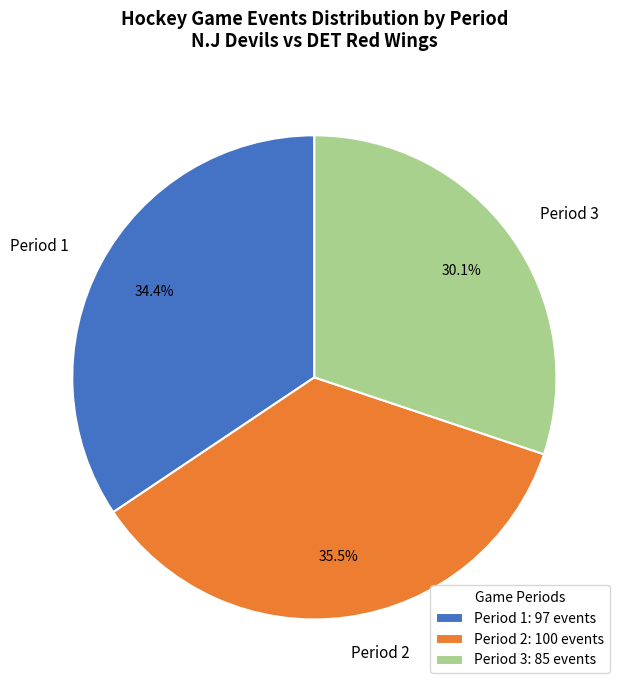

Approximately how many times larger is the value at Period 2 compared to Period 1?

1.0